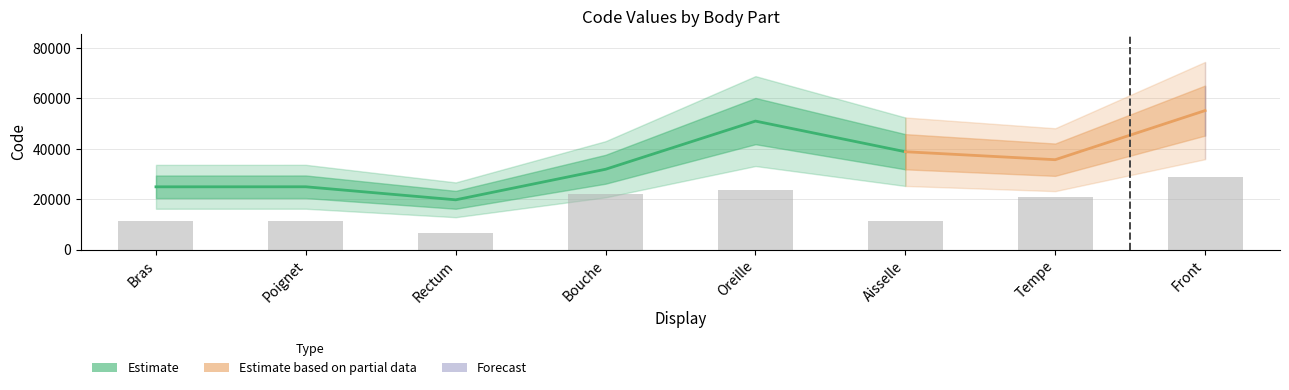

Which label corresponds to the smallest value in the chart?

Rectum